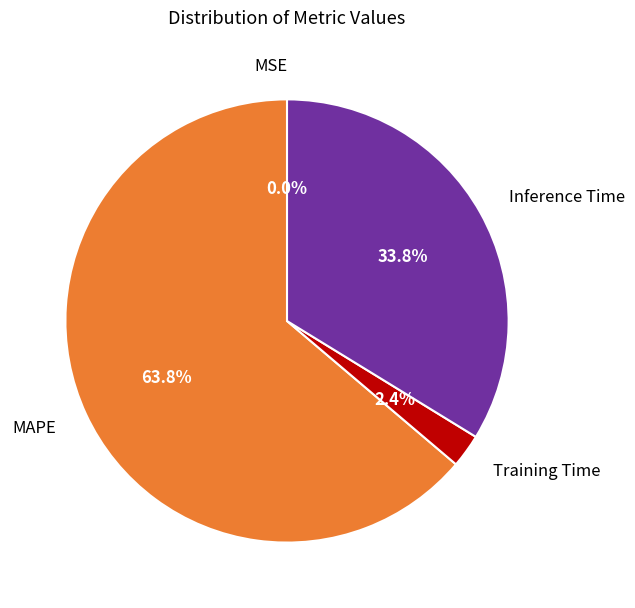

True or false: MAPE accounts for 64% of the total.

True